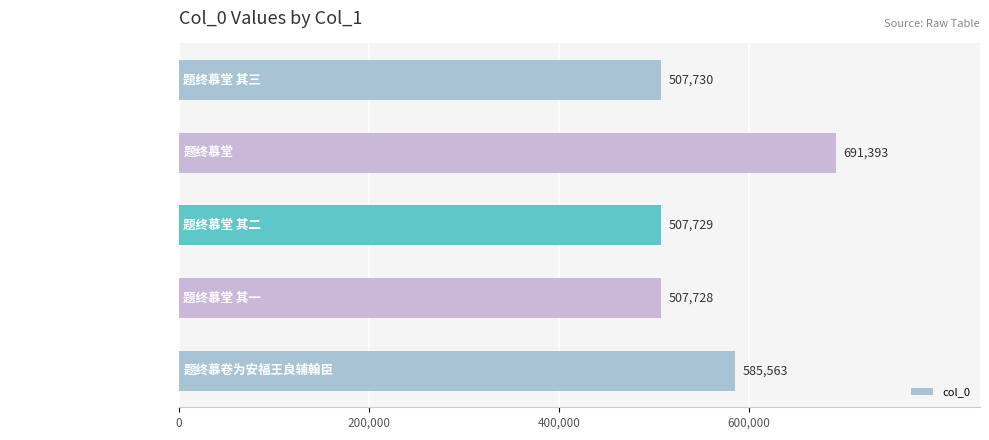

Reading bottom to top, extract all data points from this chart.

585563	507728	507729	691393	507730